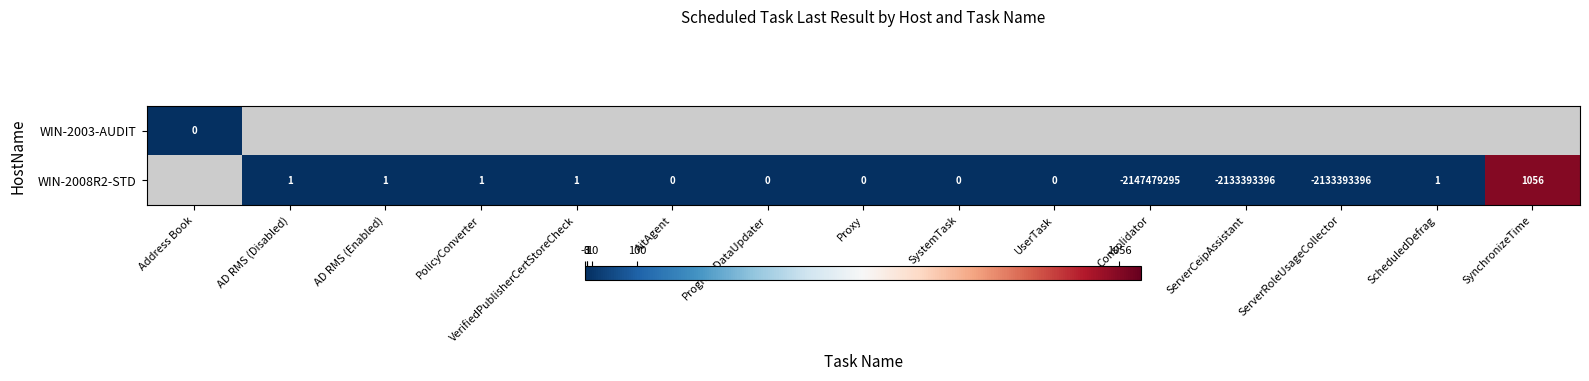

The value of WIN-2008R2-STD at AD RMS (Enabled) is 1. True or false?

True